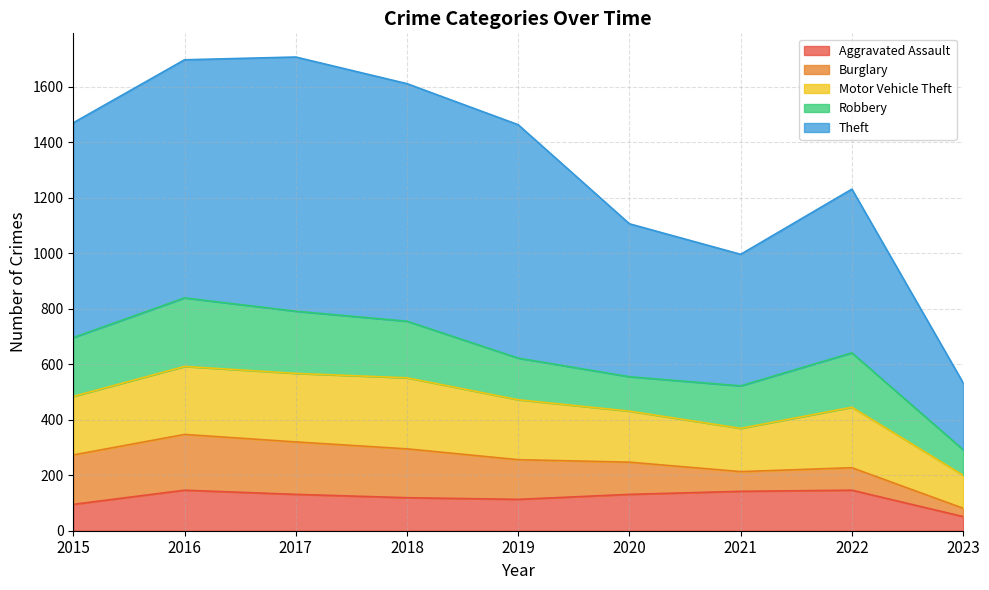

Does the chart display data point markers on the line(s)?

No